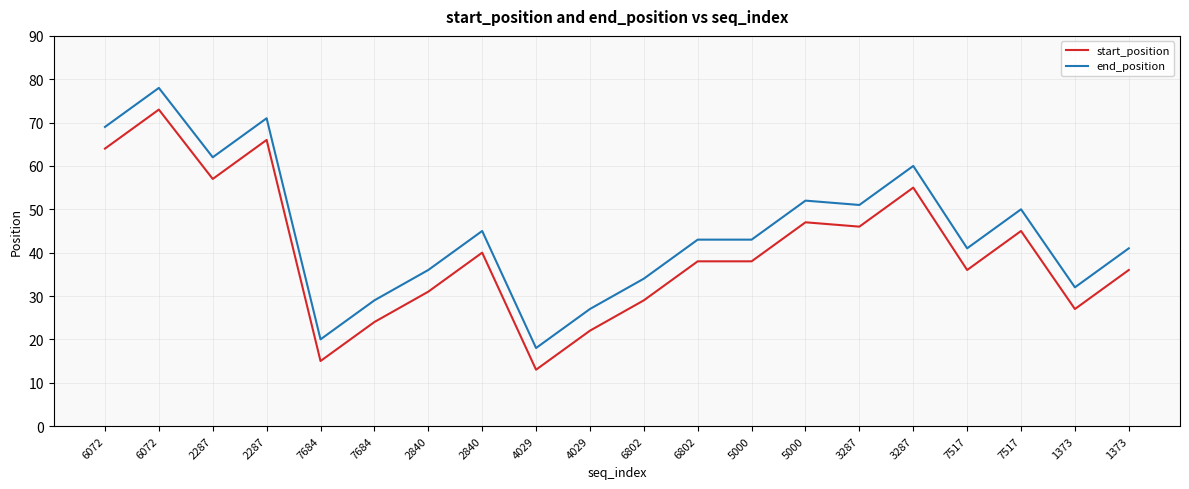

True or false: end_position and start_position intersect in this chart.

False